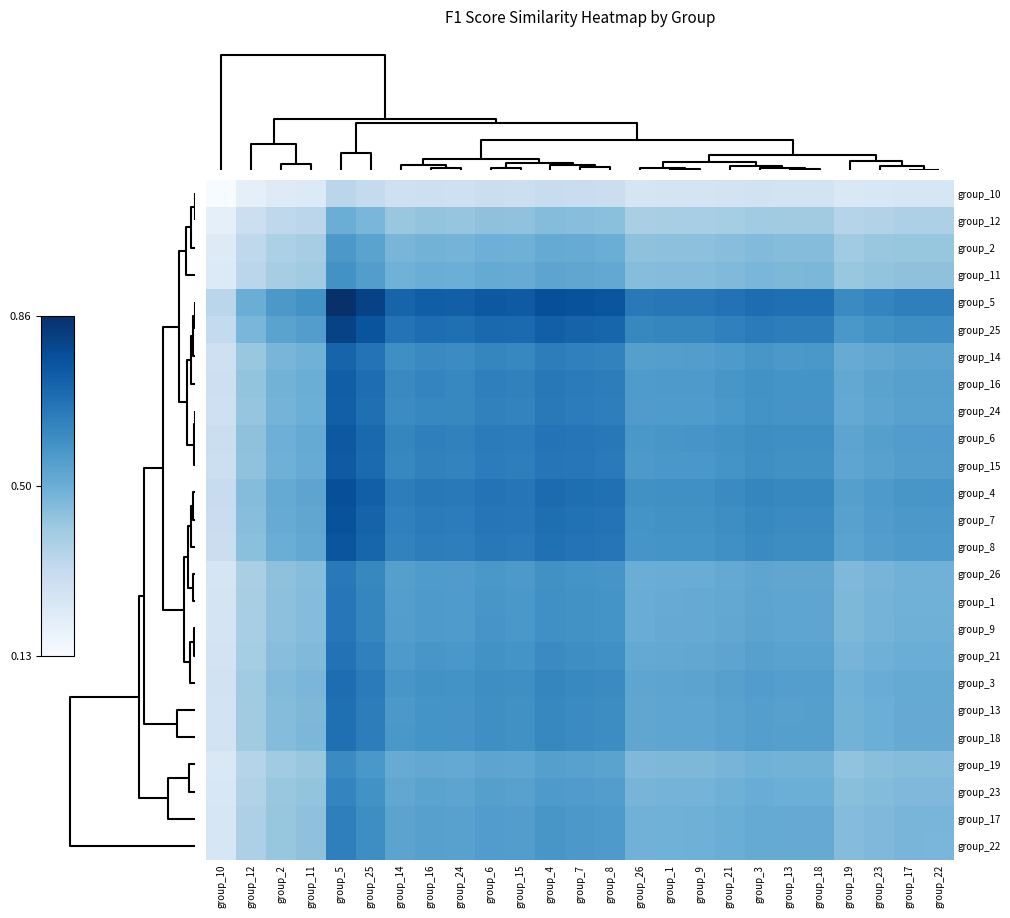

Reading left to right, list all the values displayed in this chart.

group_10: group_10=0.1	group_12=0.2	group_2=0.2	group_11=0.2	group_5=0.3	group_25=0.3	group_14=0.3	group_16=0.3	group_24=0.3	group_6=0.3	group_15=0.3	group_4=0.3	group_7=0.3	group_8=0.3	group_26=0.3	group_1=0.3	group_9=0.3	group_21=0.3	group_3=0.3	group_13=0.3	group_18=0.3	group_19=0.2	group_23=0.2	group_17=0.3	group_22=0.3
group_12: group_10=0.2	group_12=0.3	group_2=0.3	group_11=0.3	group_5=0.5	group_25=0.5	group_14=0.4	group_16=0.4	group_24=0.4	group_6=0.4	group_15=0.4	group_4=0.5	group_7=0.4	group_8=0.4	group_26=0.4	group_1=0.4	group_9=0.4	group_21=0.4	group_3=0.4	group_13=0.4	group_18=0.4	group_19=0.4	group_23=0.4	group_17=0.4	group_22=0.4
group_2: group_10=0.2	group_12=0.3	group_2=0.4	group_11=0.4	group_5=0.6	group_25=0.5	group_14=0.5	group_16=0.5	group_24=0.5	group_6=0.5	group_15=0.5	group_4=0.5	group_7=0.5	group_8=0.5	group_26=0.4	group_1=0.4	group_9=0.4	group_21=0.4	group_3=0.5	group_13=0.5	group_18=0.5	group_19=0.4	group_23=0.4	group_17=0.4	group_22=0.4
group_11: group_10=0.2	group_12=0.3	group_2=0.4	group_11=0.4	group_5=0.6	group_25=0.6	group_14=0.5	group_16=0.5	group_24=0.5	group_6=0.5	group_15=0.5	group_4=0.5	group_7=0.5	group_8=0.5	group_26=0.4	group_1=0.5	group_9=0.5	group_21=0.5	group_3=0.5	group_13=0.5	group_18=0.5	group_19=0.4	group_23=0.4	group_17=0.4	group_22=0.4
group_5: group_10=0.3	group_12=0.5	group_2=0.6	group_11=0.6	group_5=0.9	group_25=0.8	group_14=0.7	group_16=0.7	group_24=0.7	group_6=0.8	group_15=0.7	group_4=0.8	group_7=0.8	group_8=0.8	group_26=0.7	group_1=0.7	group_9=0.7	group_21=0.7	group_3=0.7	group_13=0.7	group_18=0.7	group_19=0.6	group_23=0.6	group_17=0.6	group_22=0.6
group_25: group_10=0.3	group_12=0.5	group_2=0.5	group_11=0.6	group_5=0.8	group_25=0.8	group_14=0.7	group_16=0.7	group_24=0.7	group_6=0.7	group_15=0.7	group_4=0.7	group_7=0.7	group_8=0.7	group_26=0.6	group_1=0.6	group_9=0.6	group_21=0.6	group_3=0.7	group_13=0.6	group_18=0.6	group_19=0.6	group_23=0.6	group_17=0.6	group_22=0.6
group_14: group_10=0.3	group_12=0.4	group_2=0.5	group_11=0.5	group_5=0.7	group_25=0.7	group_14=0.6	group_16=0.6	group_24=0.6	group_6=0.6	group_15=0.6	group_4=0.6	group_7=0.6	group_8=0.6	group_26=0.5	group_1=0.5	group_9=0.6	group_21=0.6	group_3=0.6	group_13=0.6	group_18=0.6	group_19=0.5	group_23=0.5	group_17=0.5	group_22=0.5
group_16: group_10=0.3	group_12=0.4	group_2=0.5	group_11=0.5	group_5=0.7	group_25=0.7	group_14=0.6	group_16=0.6	group_24=0.6	group_6=0.6	group_15=0.6	group_4=0.7	group_7=0.7	group_8=0.6	group_26=0.6	group_1=0.6	group_9=0.6	group_21=0.6	group_3=0.6	group_13=0.6	group_18=0.6	group_19=0.5	group_23=0.5	group_17=0.5	group_22=0.5
group_24: group_10=0.3	group_12=0.4	group_2=0.5	group_11=0.5	group_5=0.7	group_25=0.7	group_14=0.6	group_16=0.6	group_24=0.6	group_6=0.6	group_15=0.6	group_4=0.7	group_7=0.6	group_8=0.6	group_26=0.6	group_1=0.6	group_9=0.6	group_21=0.6	group_3=0.6	group_13=0.6	group_18=0.6	group_19=0.5	group_23=0.5	group_17=0.5	group_22=0.5
group_6: group_10=0.3	group_12=0.4	group_2=0.5	group_11=0.5	group_5=0.8	group_25=0.7	group_14=0.6	group_16=0.6	group_24=0.6	group_6=0.7	group_15=0.6	group_4=0.7	group_7=0.7	group_8=0.7	group_26=0.6	group_1=0.6	group_9=0.6	group_21=0.6	group_3=0.6	group_13=0.6	group_18=0.6	group_19=0.5	group_23=0.5	group_17=0.6	group_22=0.6
group_15: group_10=0.3	group_12=0.4	group_2=0.5	group_11=0.5	group_5=0.7	group_25=0.7	group_14=0.6	group_16=0.6	group_24=0.6	group_6=0.6	group_15=0.6	group_4=0.7	group_7=0.7	group_8=0.7	group_26=0.6	group_1=0.6	group_9=0.6	group_21=0.6	group_3=0.6	group_13=0.6	group_18=0.6	group_19=0.5	group_23=0.5	group_17=0.6	group_22=0.6
group_4: group_10=0.3	group_12=0.5	group_2=0.5	group_11=0.5	group_5=0.8	group_25=0.7	group_14=0.6	group_16=0.7	group_24=0.7	group_6=0.7	group_15=0.7	group_4=0.7	group_7=0.7	group_8=0.7	group_26=0.6	group_1=0.6	group_9=0.6	group_21=0.6	group_3=0.6	group_13=0.6	group_18=0.6	group_19=0.5	group_23=0.6	group_17=0.6	group_22=0.6
group_7: group_10=0.3	group_12=0.4	group_2=0.5	group_11=0.5	group_5=0.8	group_25=0.7	group_14=0.6	group_16=0.7	group_24=0.6	group_6=0.7	group_15=0.7	group_4=0.7	group_7=0.7	group_8=0.7	group_26=0.6	group_1=0.6	group_9=0.6	group_21=0.6	group_3=0.6	group_13=0.6	group_18=0.6	group_19=0.5	group_23=0.6	group_17=0.6	group_22=0.6
group_8: group_10=0.3	group_12=0.4	group_2=0.5	group_11=0.5	group_5=0.8	group_25=0.7	group_14=0.6	group_16=0.6	group_24=0.6	group_6=0.7	group_15=0.7	group_4=0.7	group_7=0.7	group_8=0.7	group_26=0.6	group_1=0.6	group_9=0.6	group_21=0.6	group_3=0.6	group_13=0.6	group_18=0.6	group_19=0.5	group_23=0.6	group_17=0.6	group_22=0.6
group_26: group_10=0.3	group_12=0.4	group_2=0.4	group_11=0.4	group_5=0.7	group_25=0.6	group_14=0.5	group_16=0.6	group_24=0.6	group_6=0.6	group_15=0.6	group_4=0.6	group_7=0.6	group_8=0.6	group_26=0.5	group_1=0.5	group_9=0.5	group_21=0.5	group_3=0.5	group_13=0.5	group_18=0.5	group_19=0.5	group_23=0.5	group_17=0.5	group_22=0.5
group_1: group_10=0.3	group_12=0.4	group_2=0.4	group_11=0.5	group_5=0.7	group_25=0.6	group_14=0.5	group_16=0.6	group_24=0.6	group_6=0.6	group_15=0.6	group_4=0.6	group_7=0.6	group_8=0.6	group_26=0.5	group_1=0.5	group_9=0.5	group_21=0.5	group_3=0.5	group_13=0.5	group_18=0.5	group_19=0.5	group_23=0.5	group_17=0.5	group_22=0.5
group_9: group_10=0.3	group_12=0.4	group_2=0.4	group_11=0.5	group_5=0.7	group_25=0.6	group_14=0.6	group_16=0.6	group_24=0.6	group_6=0.6	group_15=0.6	group_4=0.6	group_7=0.6	group_8=0.6	group_26=0.5	group_1=0.5	group_9=0.5	group_21=0.5	group_3=0.5	group_13=0.5	group_18=0.5	group_19=0.5	group_23=0.5	group_17=0.5	group_22=0.5
group_21: group_10=0.3	group_12=0.4	group_2=0.4	group_11=0.5	group_5=0.7	group_25=0.6	group_14=0.6	group_16=0.6	group_24=0.6	group_6=0.6	group_15=0.6	group_4=0.6	group_7=0.6	group_8=0.6	group_26=0.5	group_1=0.5	group_9=0.5	group_21=0.5	group_3=0.5	group_13=0.5	group_18=0.5	group_19=0.5	group_23=0.5	group_17=0.5	group_22=0.5
group_3: group_10=0.3	group_12=0.4	group_2=0.5	group_11=0.5	group_5=0.7	group_25=0.7	group_14=0.6	group_16=0.6	group_24=0.6	group_6=0.6	group_15=0.6	group_4=0.6	group_7=0.6	group_8=0.6	group_26=0.5	group_1=0.5	group_9=0.5	group_21=0.5	group_3=0.6	group_13=0.5	group_18=0.5	group_19=0.5	group_23=0.5	group_17=0.5	group_22=0.5
group_13: group_10=0.3	group_12=0.4	group_2=0.5	group_11=0.5	group_5=0.7	group_25=0.6	group_14=0.6	group_16=0.6	group_24=0.6	group_6=0.6	group_15=0.6	group_4=0.6	group_7=0.6	group_8=0.6	group_26=0.5	group_1=0.5	group_9=0.5	group_21=0.5	group_3=0.5	group_13=0.5	group_18=0.5	group_19=0.5	group_23=0.5	group_17=0.5	group_22=0.5
group_18: group_10=0.3	group_12=0.4	group_2=0.5	group_11=0.5	group_5=0.7	group_25=0.6	group_14=0.6	group_16=0.6	group_24=0.6	group_6=0.6	group_15=0.6	group_4=0.6	group_7=0.6	group_8=0.6	group_26=0.5	group_1=0.5	group_9=0.5	group_21=0.5	group_3=0.5	group_13=0.5	group_18=0.5	group_19=0.5	group_23=0.5	group_17=0.5	group_22=0.5
group_19: group_10=0.2	group_12=0.4	group_2=0.4	group_11=0.4	group_5=0.6	group_25=0.6	group_14=0.5	group_16=0.5	group_24=0.5	group_6=0.5	group_15=0.5	group_4=0.5	group_7=0.5	group_8=0.5	group_26=0.5	group_1=0.5	group_9=0.5	group_21=0.5	group_3=0.5	group_13=0.5	group_18=0.5	group_19=0.4	group_23=0.4	group_17=0.5	group_22=0.5
group_23: group_10=0.2	group_12=0.4	group_2=0.4	group_11=0.4	group_5=0.6	group_25=0.6	group_14=0.5	group_16=0.5	group_24=0.5	group_6=0.5	group_15=0.5	group_4=0.6	group_7=0.6	group_8=0.6	group_26=0.5	group_1=0.5	group_9=0.5	group_21=0.5	group_3=0.5	group_13=0.5	group_18=0.5	group_19=0.4	group_23=0.5	group_17=0.5	group_22=0.5
group_17: group_10=0.3	group_12=0.4	group_2=0.4	group_11=0.4	group_5=0.6	group_25=0.6	group_14=0.5	group_16=0.5	group_24=0.5	group_6=0.6	group_15=0.6	group_4=0.6	group_7=0.6	group_8=0.6	group_26=0.5	group_1=0.5	group_9=0.5	group_21=0.5	group_3=0.5	group_13=0.5	group_18=0.5	group_19=0.5	group_23=0.5	group_17=0.5	group_22=0.5
group_22: group_10=0.3	group_12=0.4	group_2=0.4	group_11=0.4	group_5=0.6	group_25=0.6	group_14=0.5	group_16=0.5	group_24=0.5	group_6=0.6	group_15=0.6	group_4=0.6	group_7=0.6	group_8=0.6	group_26=0.5	group_1=0.5	group_9=0.5	group_21=0.5	group_3=0.5	group_13=0.5	group_18=0.5	group_19=0.5	group_23=0.5	group_17=0.5	group_22=0.5